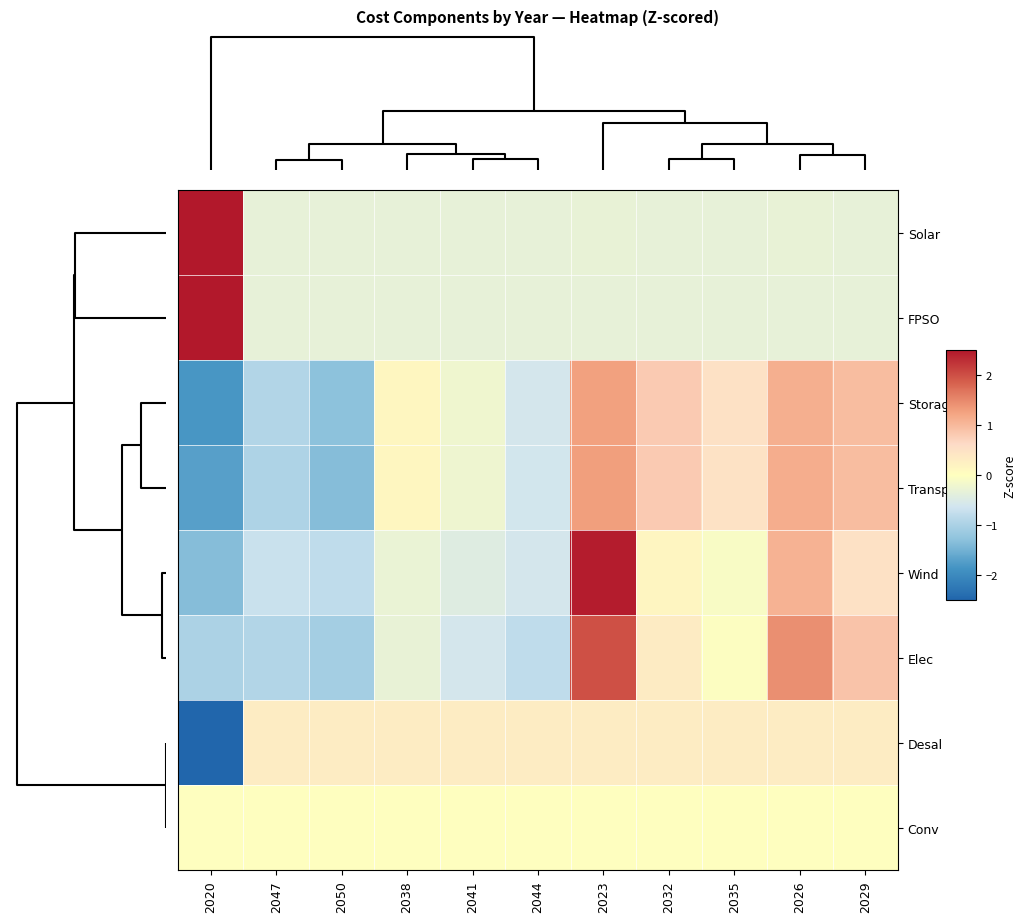

Reading right to left, transcribe all the data shown in this chart.

Solar: 2029=-0.3	2026=-0.3	2035=-0.3	2032=-0.3	2023=-0.3	2044=-0.3	2041=-0.3	2038=-0.3	2050=-0.3	2047=-0.3	2020=3.2
FPSO: 2029=-0.3	2026=-0.3	2035=-0.3	2032=-0.3	2023=-0.3	2044=-0.3	2041=-0.3	2038=-0.3	2050=-0.3	2047=-0.3	2020=3.2
Storage: 2029=1.0	2026=1.1	2035=0.5	2032=0.8	2023=1.3	2044=-0.6	2041=-0.2	2038=0.2	2050=-1.3	2047=-0.9	2020=-1.8
Transport: 2029=1.0	2026=1.1	2035=0.5	2032=0.8	2023=1.3	2044=-0.6	2041=-0.2	2038=0.1	2050=-1.3	2047=-1.0	2020=-1.7
Wind: 2029=0.5	2026=1.1	2035=-0.1	2032=0.2	2023=2.4	2044=-0.6	2041=-0.4	2038=-0.3	2050=-0.8	2047=-0.7	2020=-1.3
Elec: 2029=0.9	2026=1.4	2035=-0.0	2032=0.3	2023=2.0	2044=-0.8	2041=-0.6	2038=-0.3	2050=-1.1	2047=-0.9	2020=-1.0
Desal: 2029=0.3	2026=0.3	2035=0.3	2032=0.3	2023=0.3	2044=0.3	2041=0.3	2038=0.3	2050=0.3	2047=0.3	2020=-3.2
Conv: 2029=0.0	2026=0.0	2035=0.0	2032=0.0	2023=0.0	2044=0.0	2041=0.0	2038=0.0	2050=0.0	2047=0.0	2020=0.0